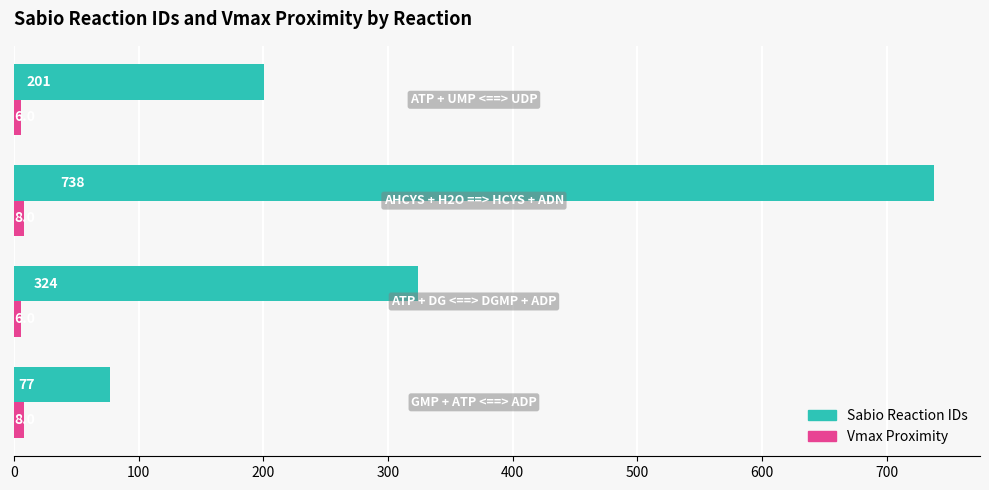

Count the Sabio Reaction IDs values in the range 201 to 738.

3